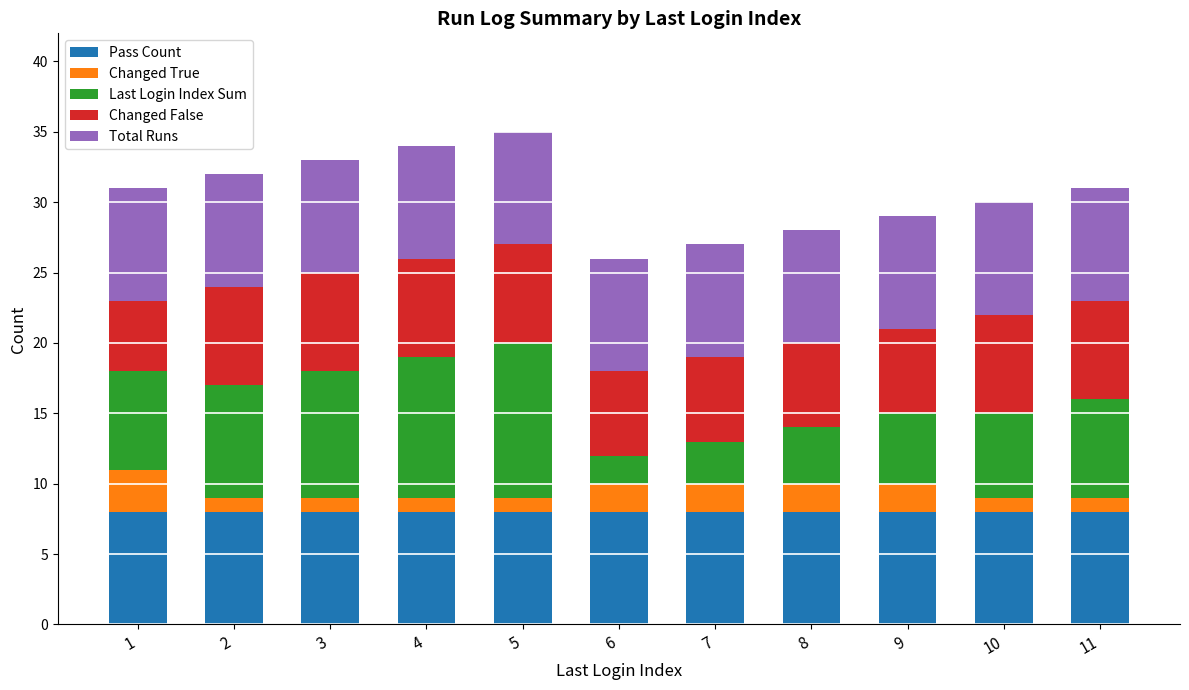

The Pass Count series shows 8 at 6. True or false?

True